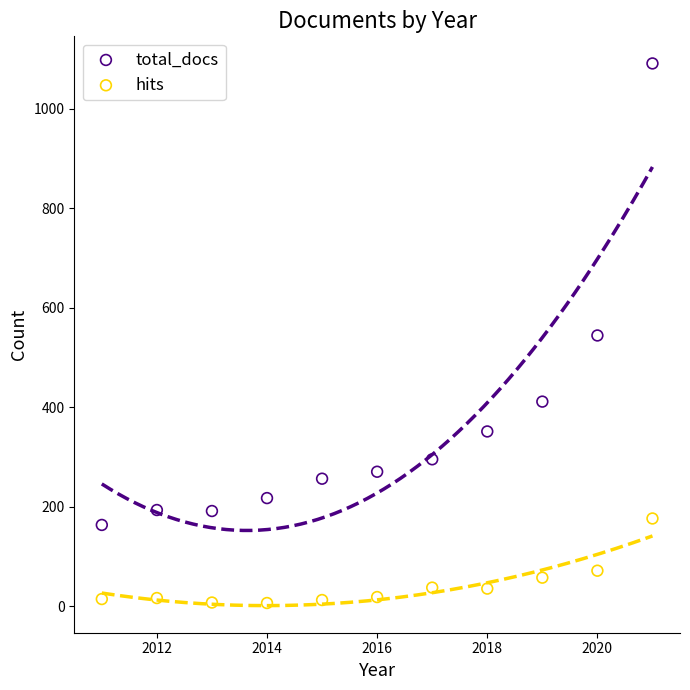

Across all data points, what is the range of X values (max minus min)?

10